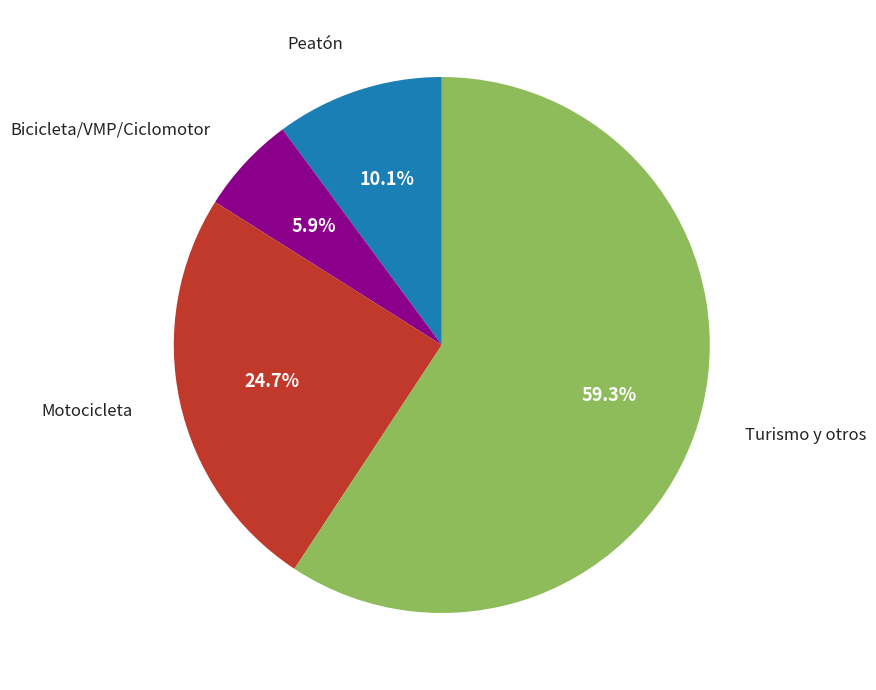

Is there any slice that represents more than half of the pie?

Yes